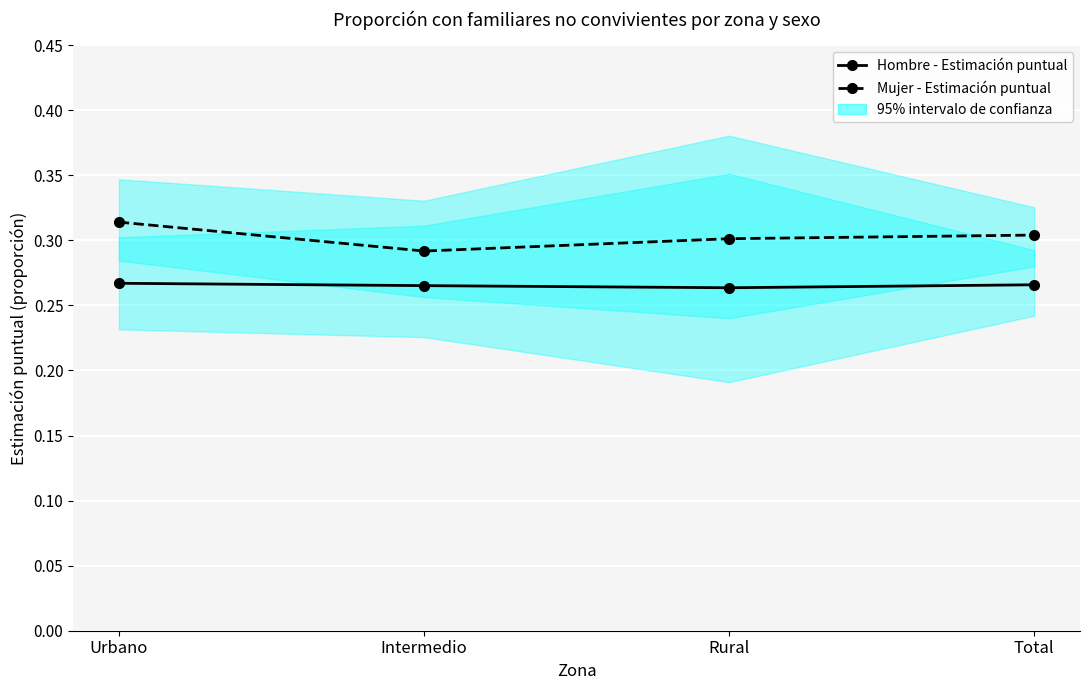

What are all the series names shown in the legend?

Hombre - Estimación puntual, Mujer - Estimación puntual